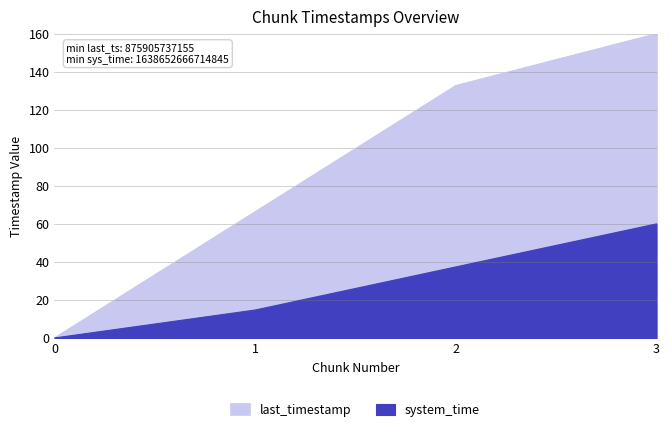

True or false: last_timestamp and system_time cross at least once.

False